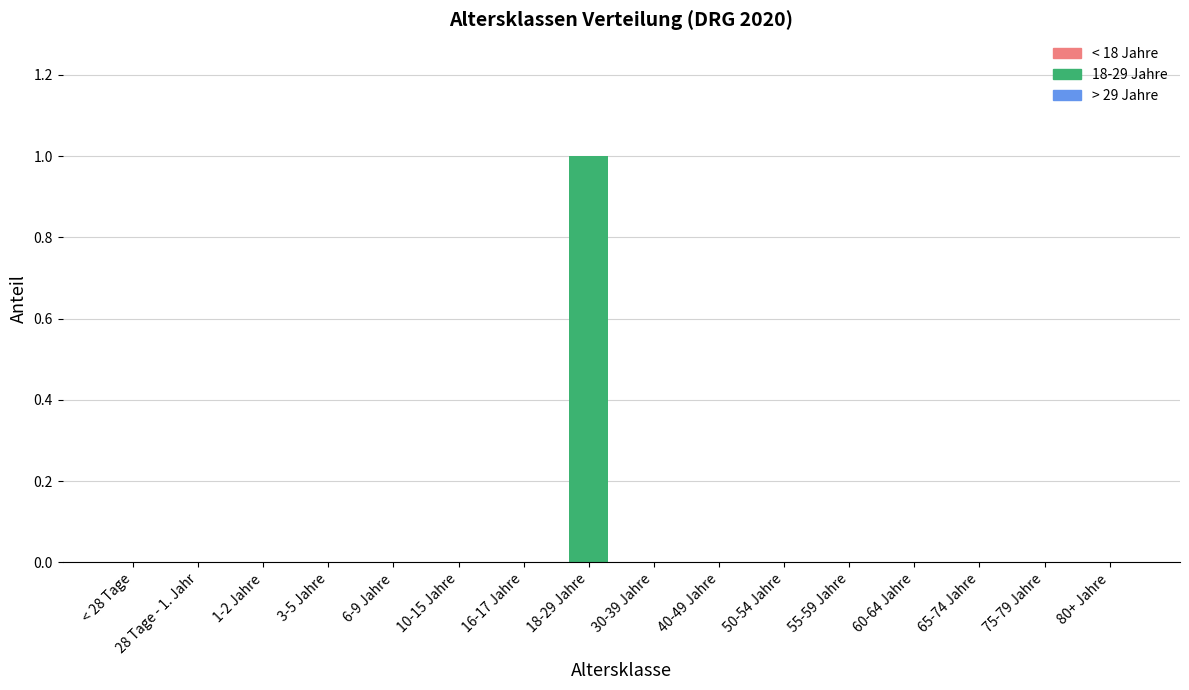

At which category does the chart reach its peak across all series?

18-29 Jahre